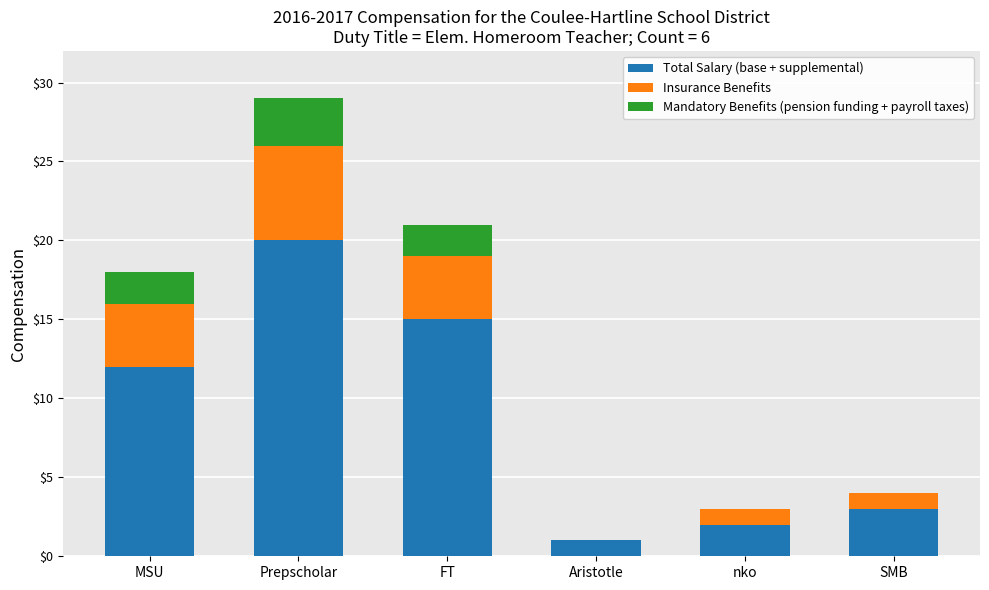

At which label does Total Salary (base + supplemental) reach its peak?

Prepscholar